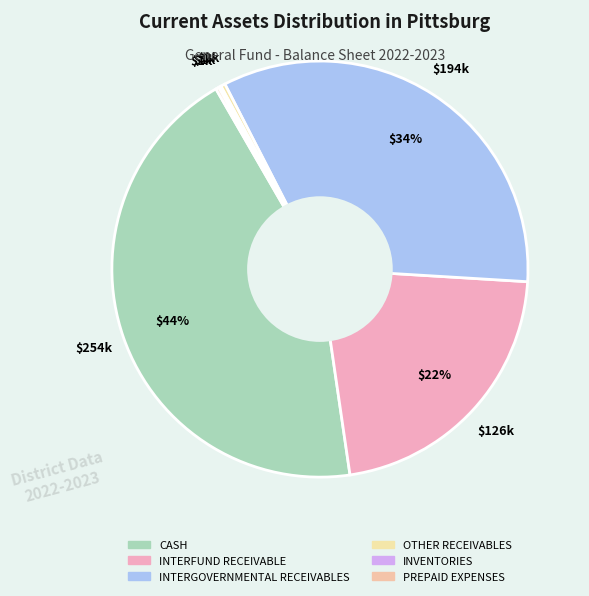

To the nearest percent, what portion does INTERGOVERNMENTAL RECEIVABLES represent?

34%